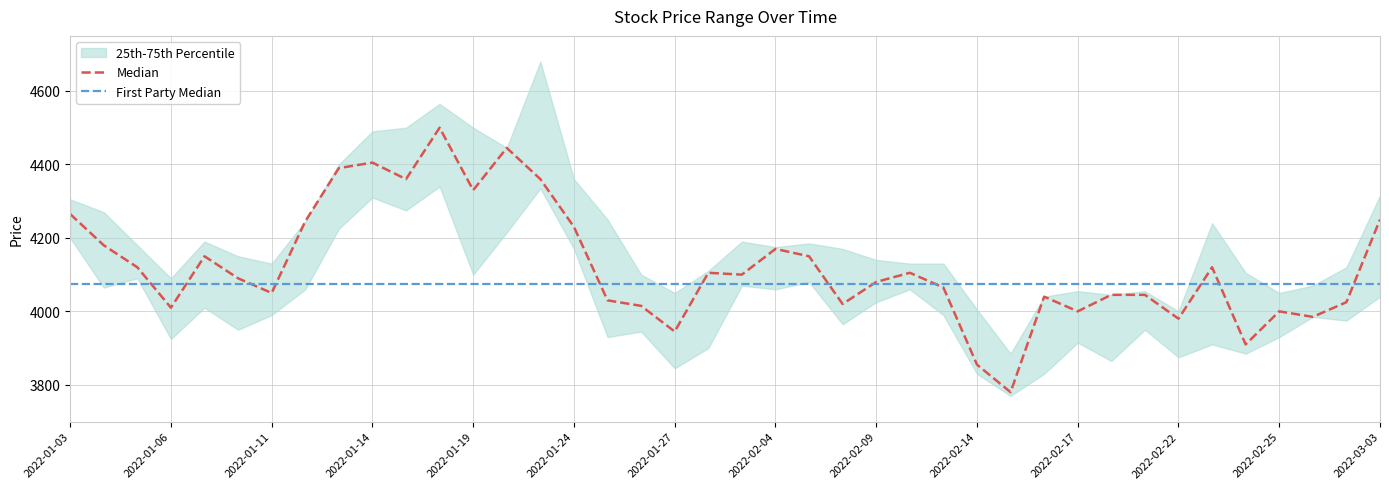

Which category has the lowest value across all series?

2022-02-15